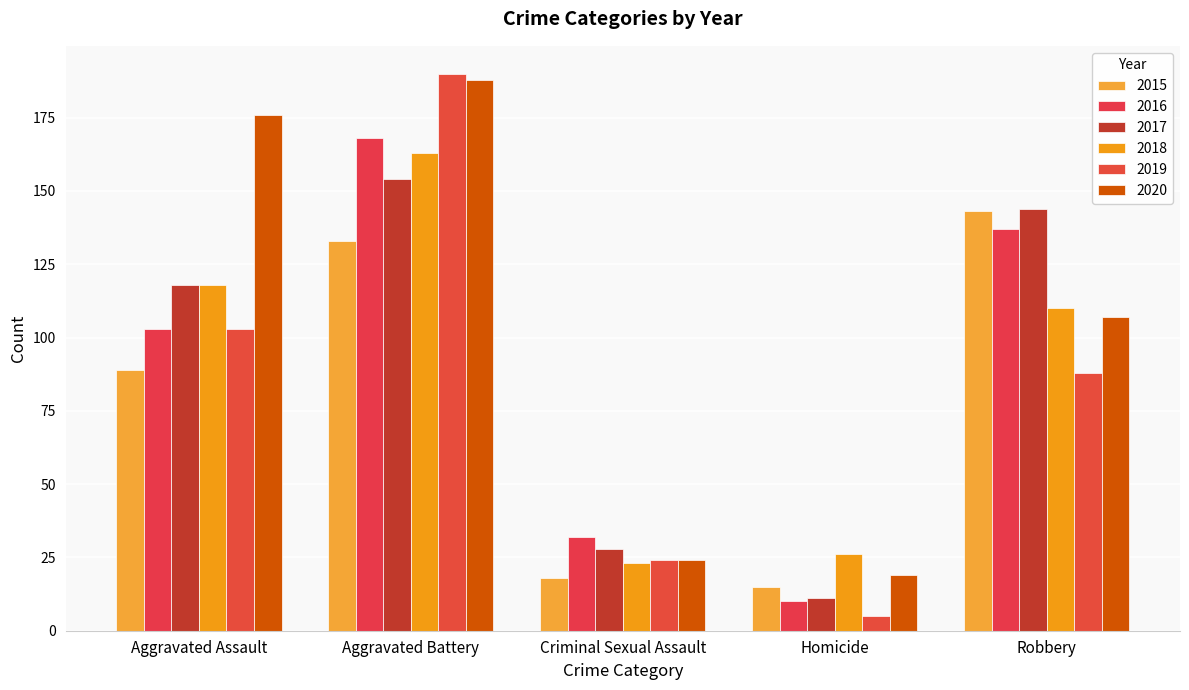

What is the difference between the highest and lowest values at Robbery?

56